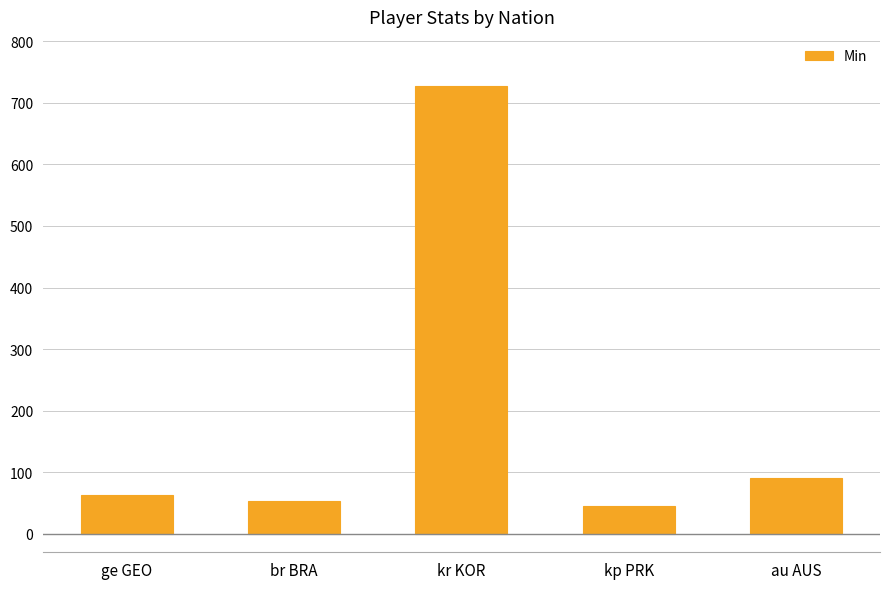

What value does the data have at ge GEO, to the nearest 10?

60